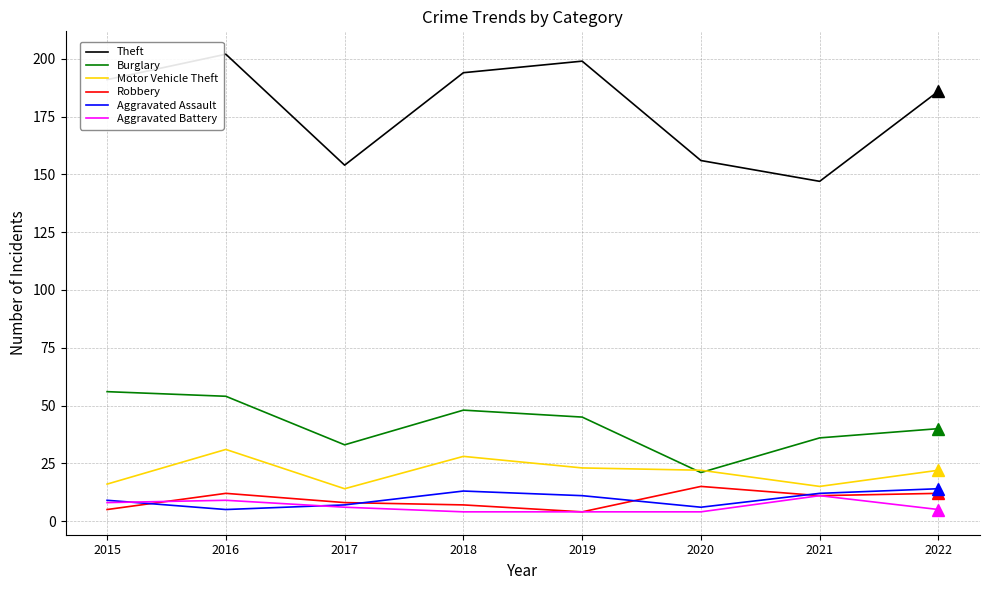

True or false: Robbery and Theft cross at least once.

False